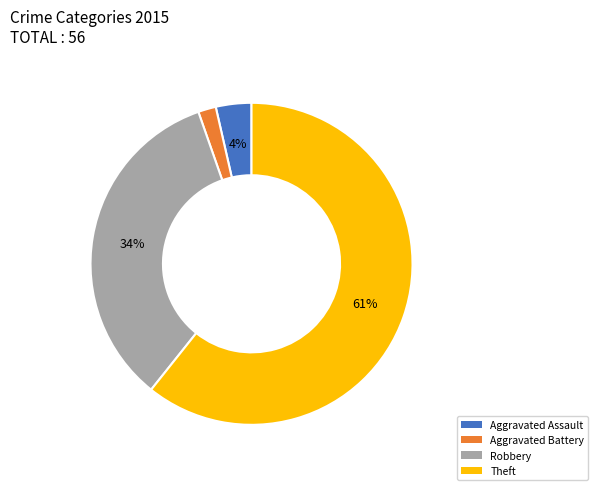

Rank the categories by value from lowest to highest.

Aggravated Battery, Aggravated Assault, Robbery, Theft